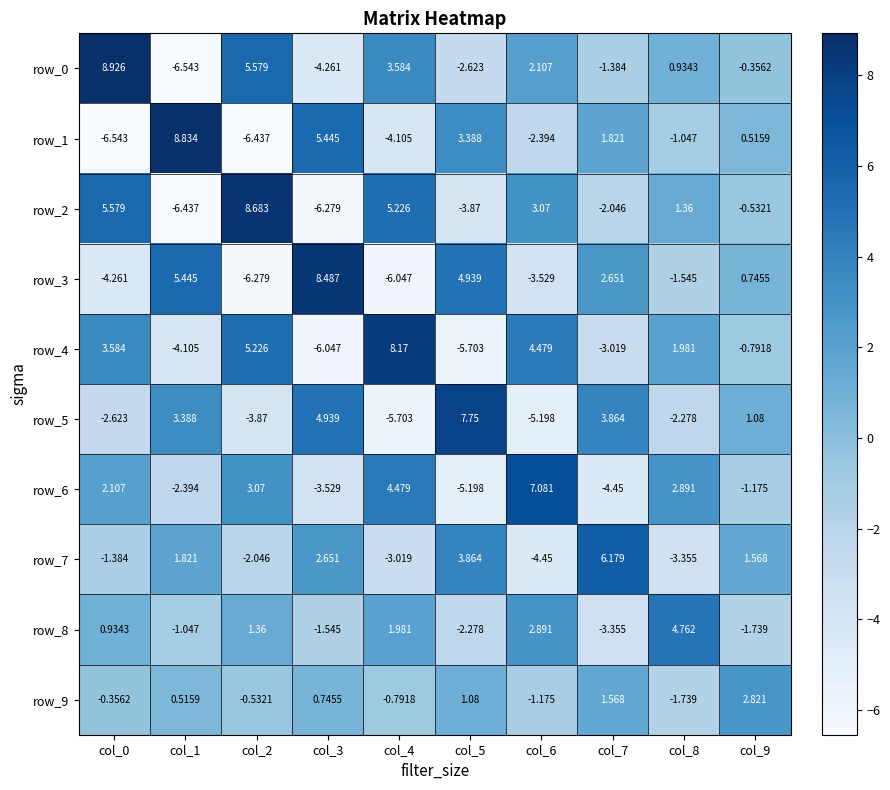

Which series has the widest spread of values?

row_0